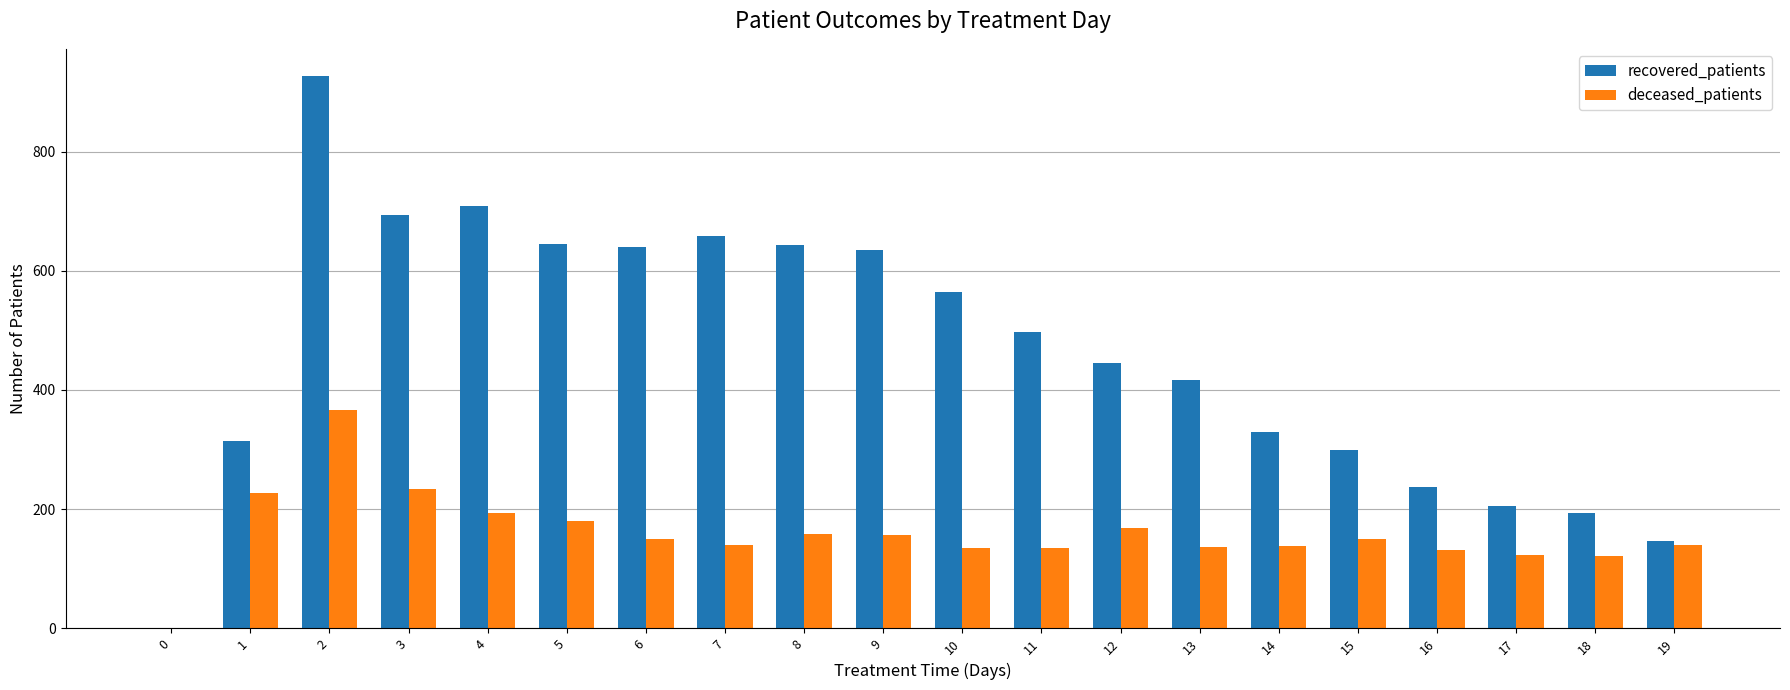

Are the bars grouped side by side (vs. stacked)?

Yes